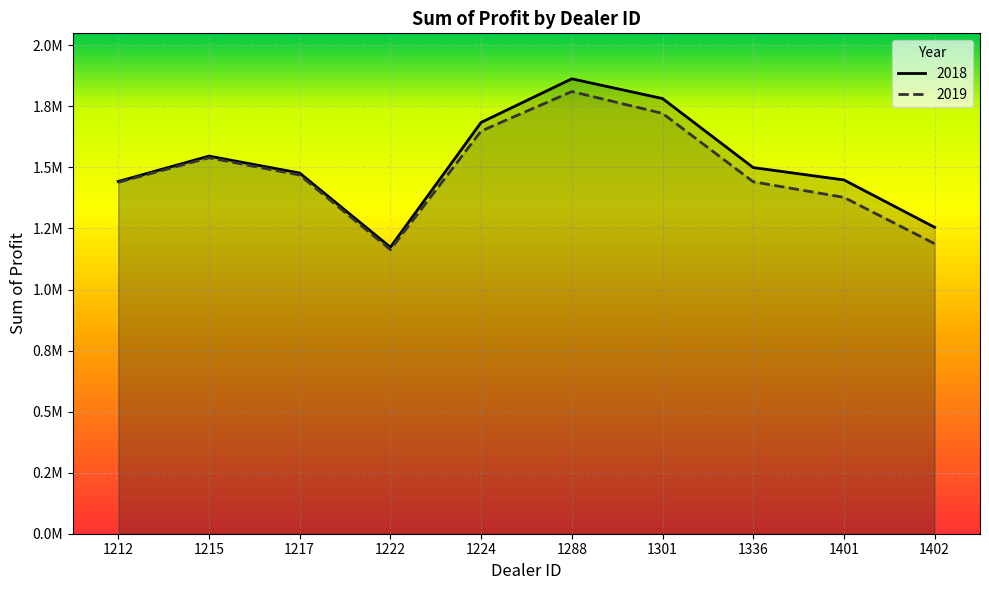

Rank the series by their average value, from lowest to highest.

2019, 2018